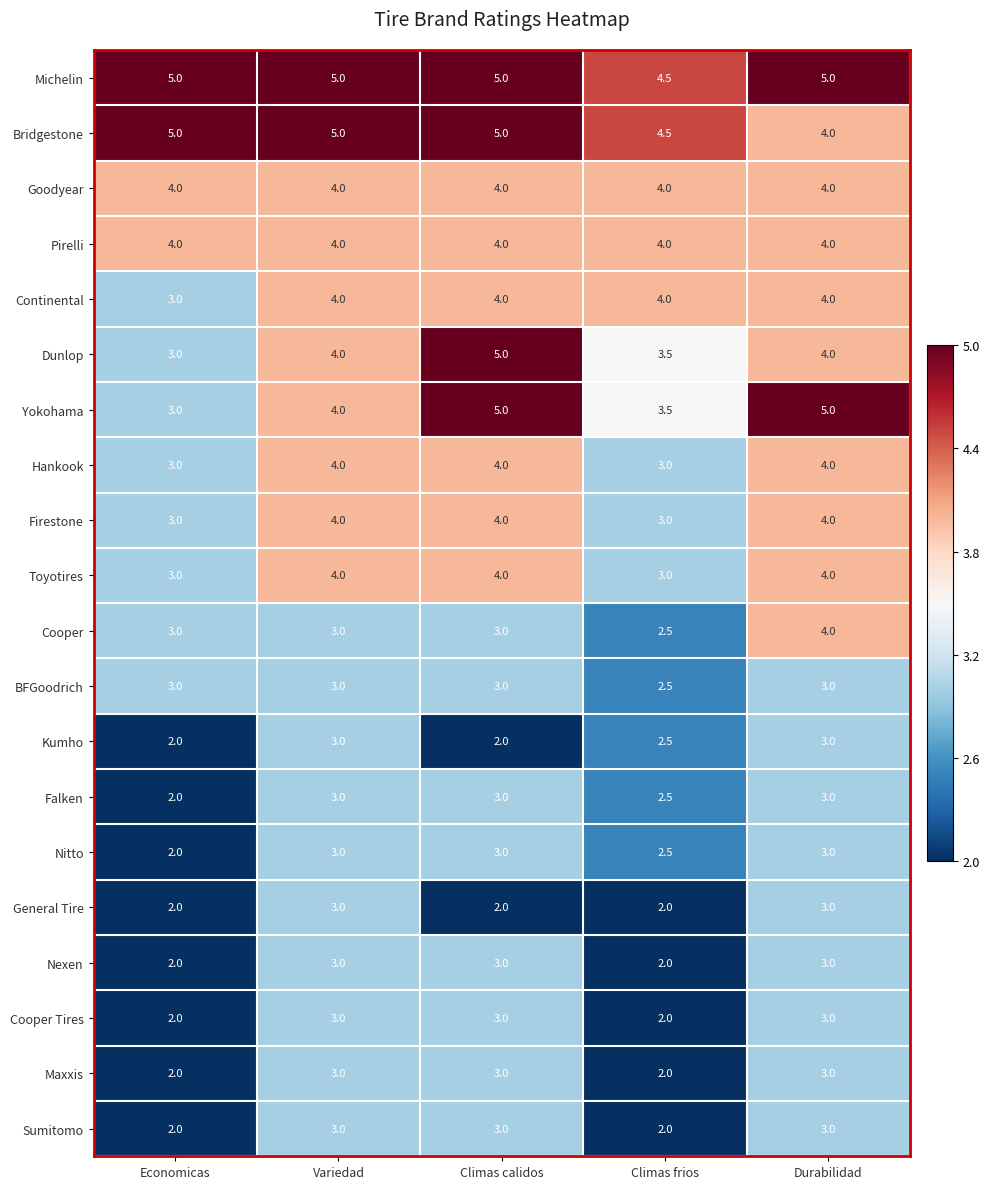

The value of Yokohama at Variedad is 4.0. True or false?

True